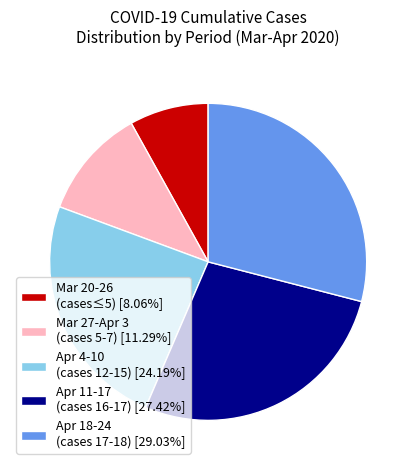

What is the ratio of the value at Mar 20-26 (cases≤5) [8.06%] to the value at Apr 4-10 (cases 12-15) [24.19%]?

0.3